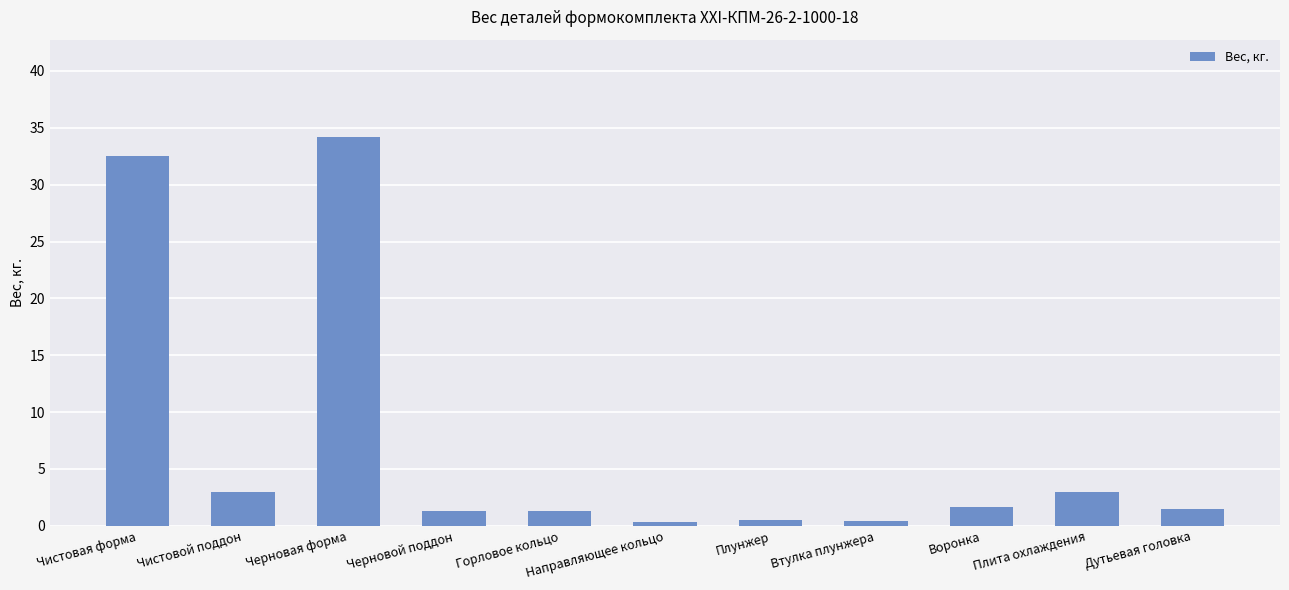

The chart shows a value of 3.0 at Плита охлаждения. True or false?

True